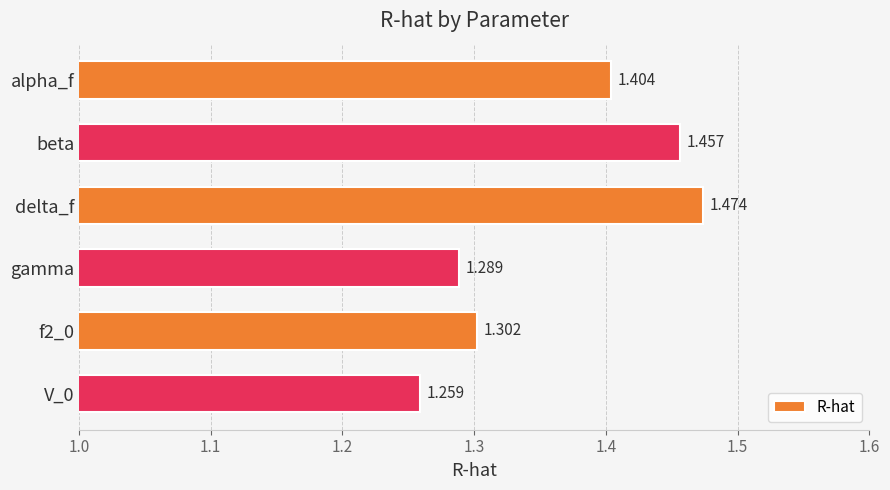

Which label corresponds to the largest value in the chart?

delta_f